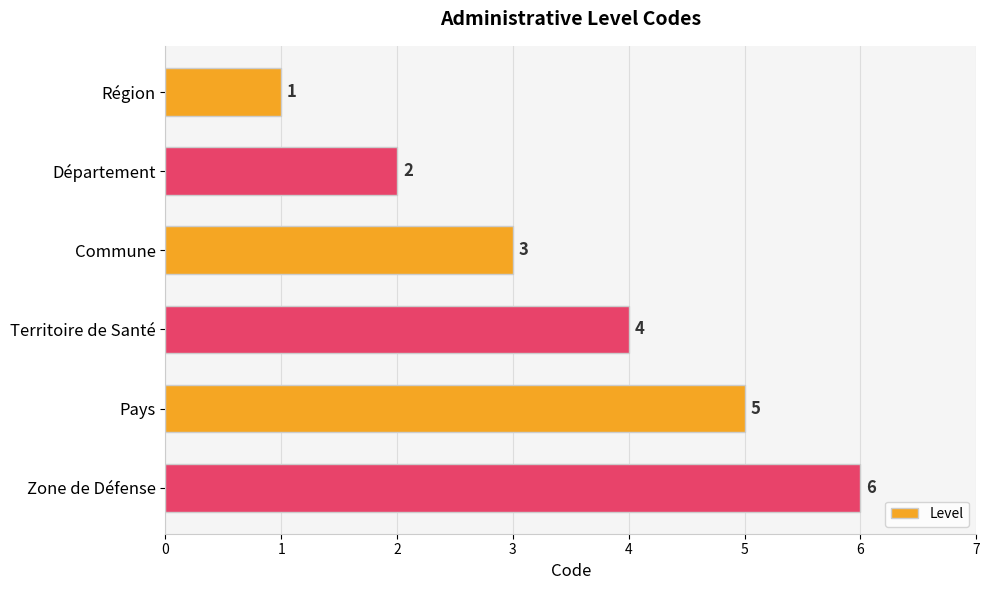

Which has a higher value, Zone de Défense or Pays?

Zone de Défense